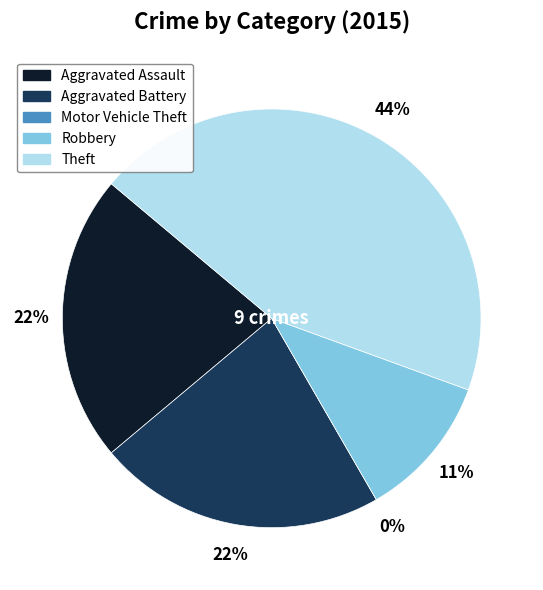

Combined, do Aggravated Assault and Theft account for over 50%?

Yes